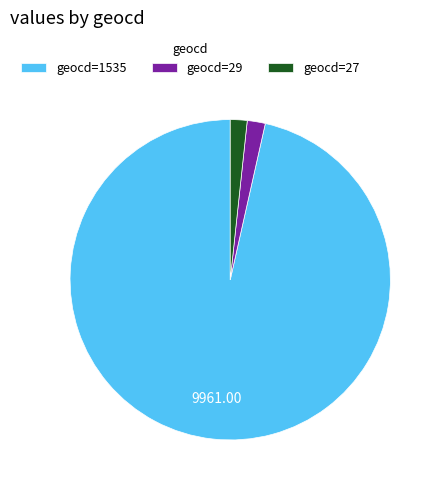

Which has a higher value, geocd=27 or geocd=1535?

geocd=1535